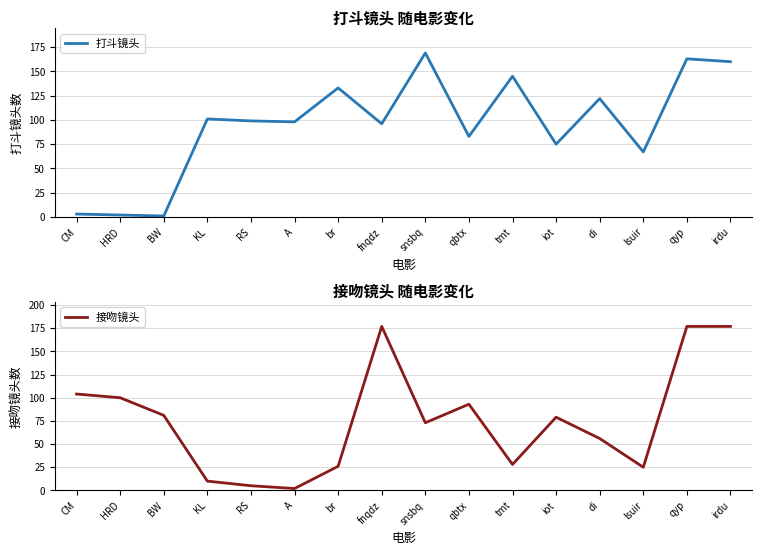

The value of 打斗镜头 at br is 69. True or false?

False